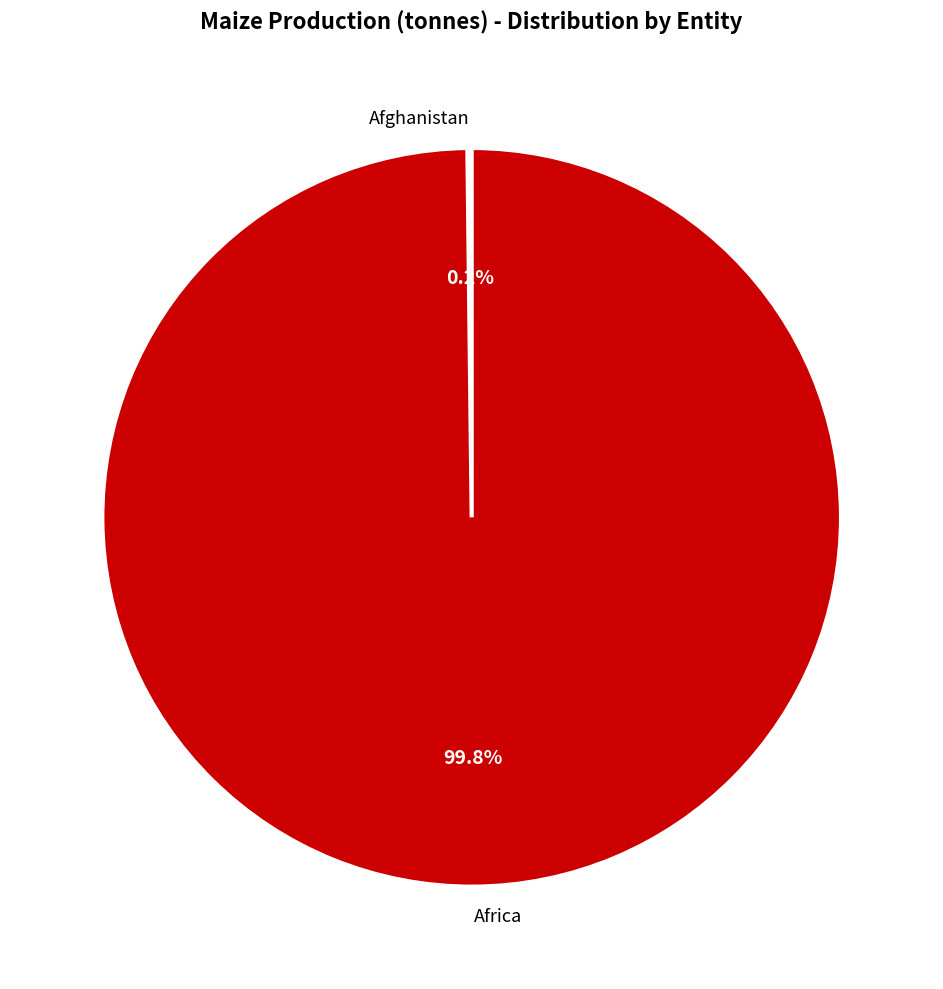

What is the majority slice?

Africa